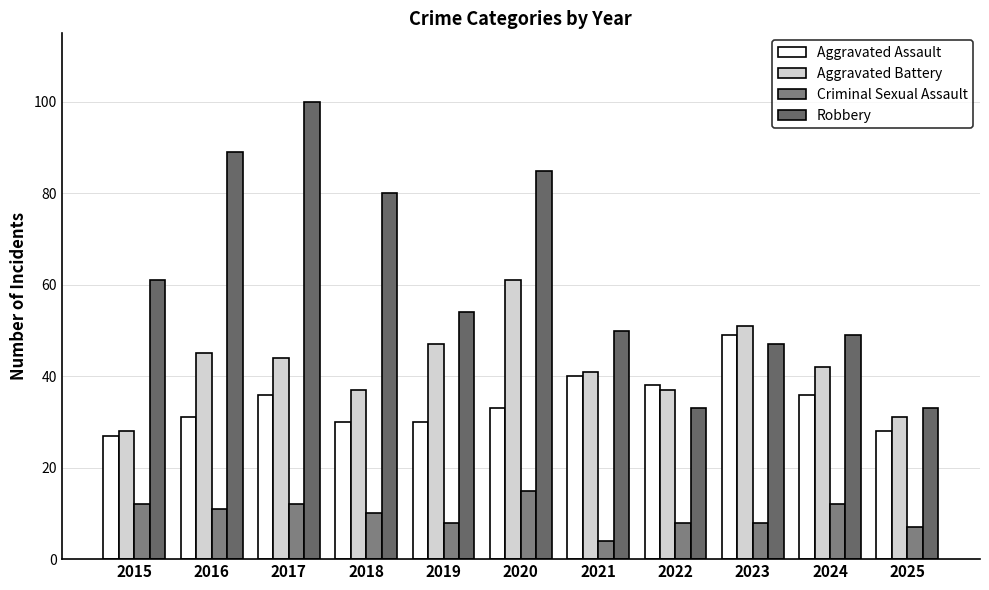

Where does the Criminal Sexual Assault series first go above 10?

2015